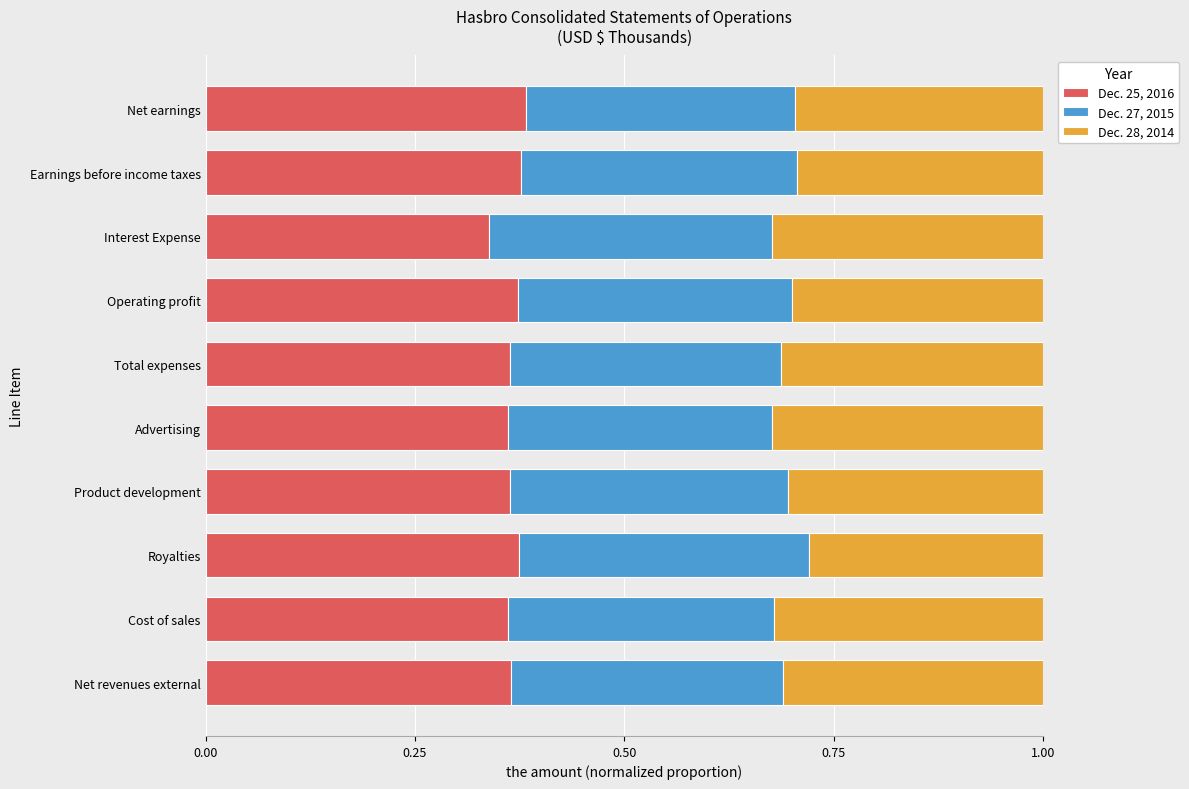

What is the sum of all Dec. 25, 2016 values?

3.7